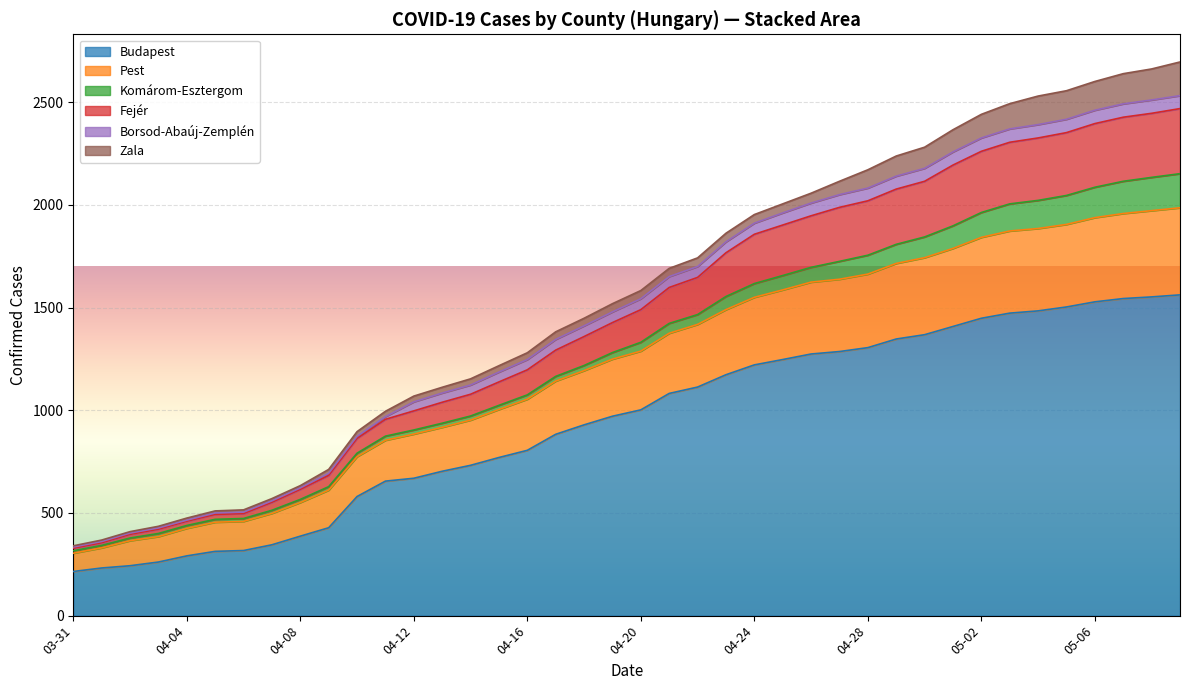

The Borsod-Abaúj-Zemplén series shows 44 at 2020-04-12. True or false?

True